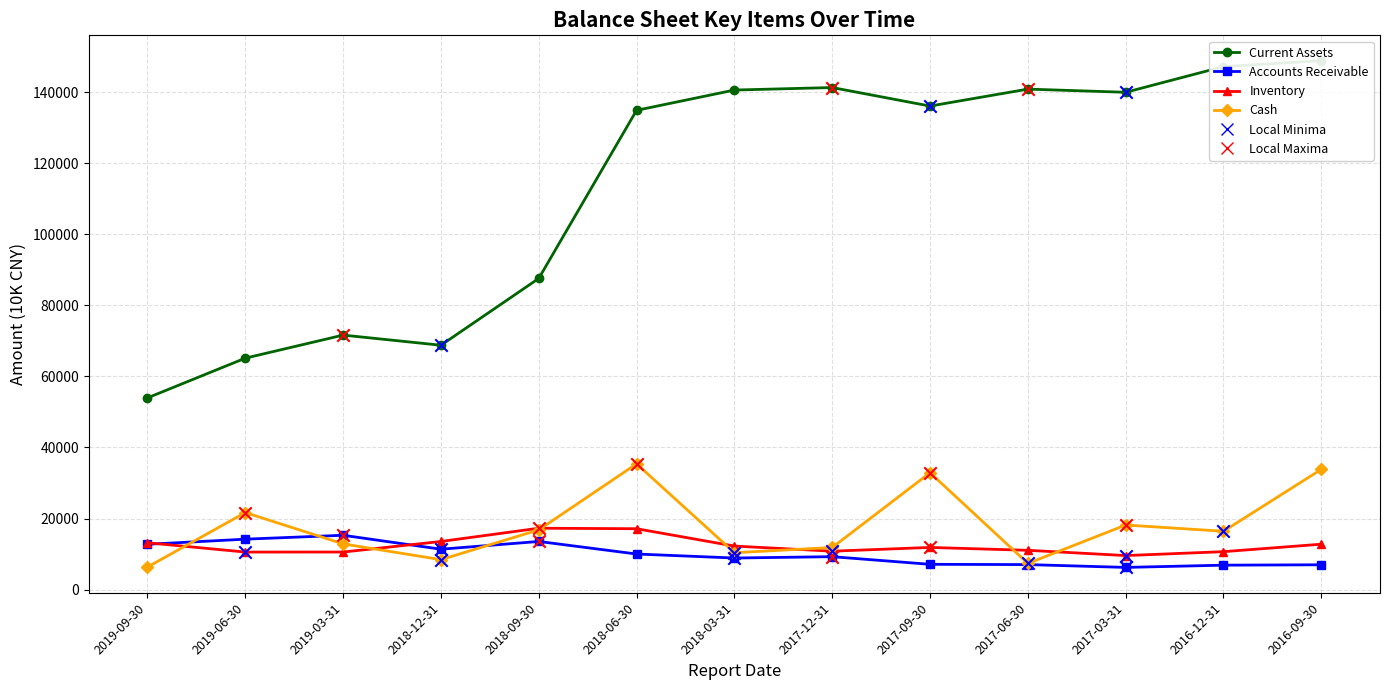

What are all the series names shown in the legend?

Current Assets, Accounts Receivable, Inventory, Cash